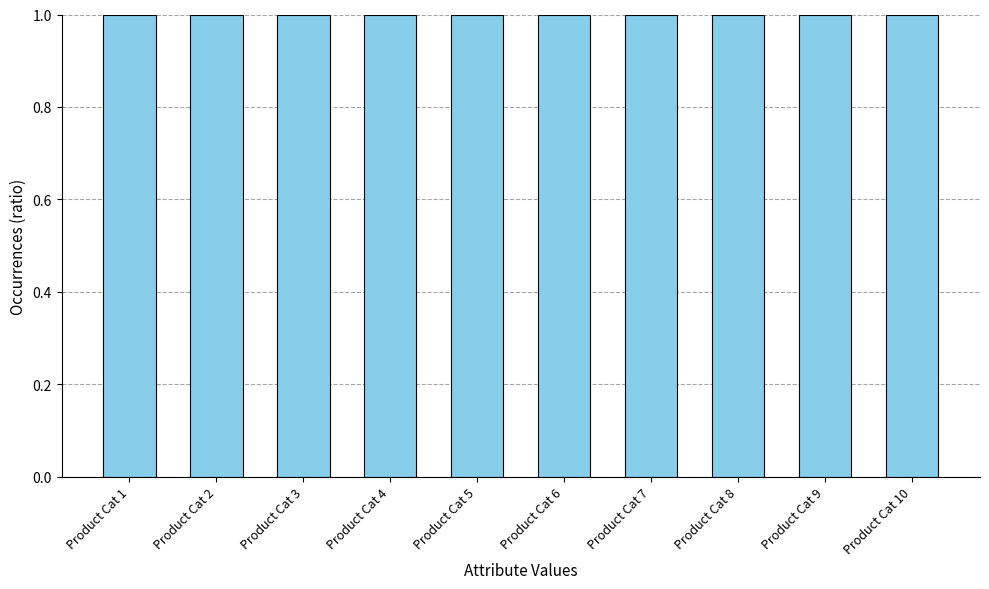

What is the value of the 9th bar from the left?

1.0